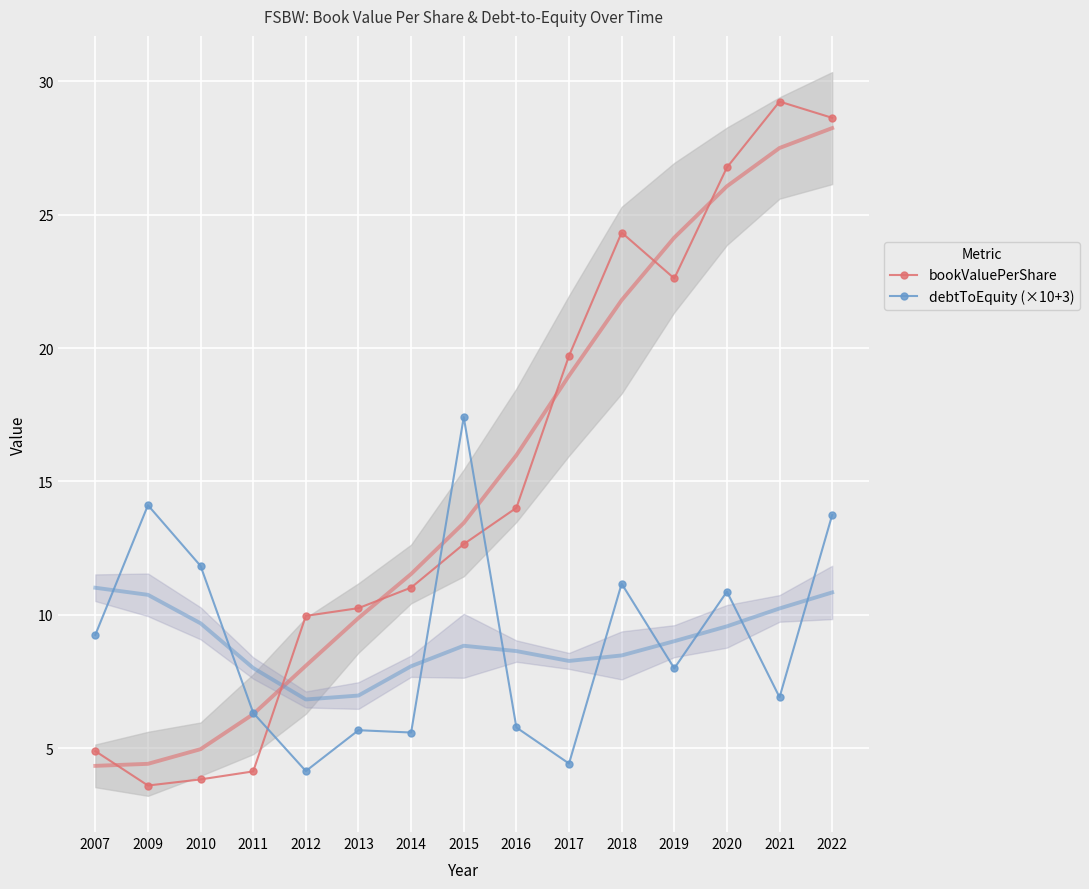

The value of debtToEquity (×10+3) at 2012 is 4.1. True or false?

True